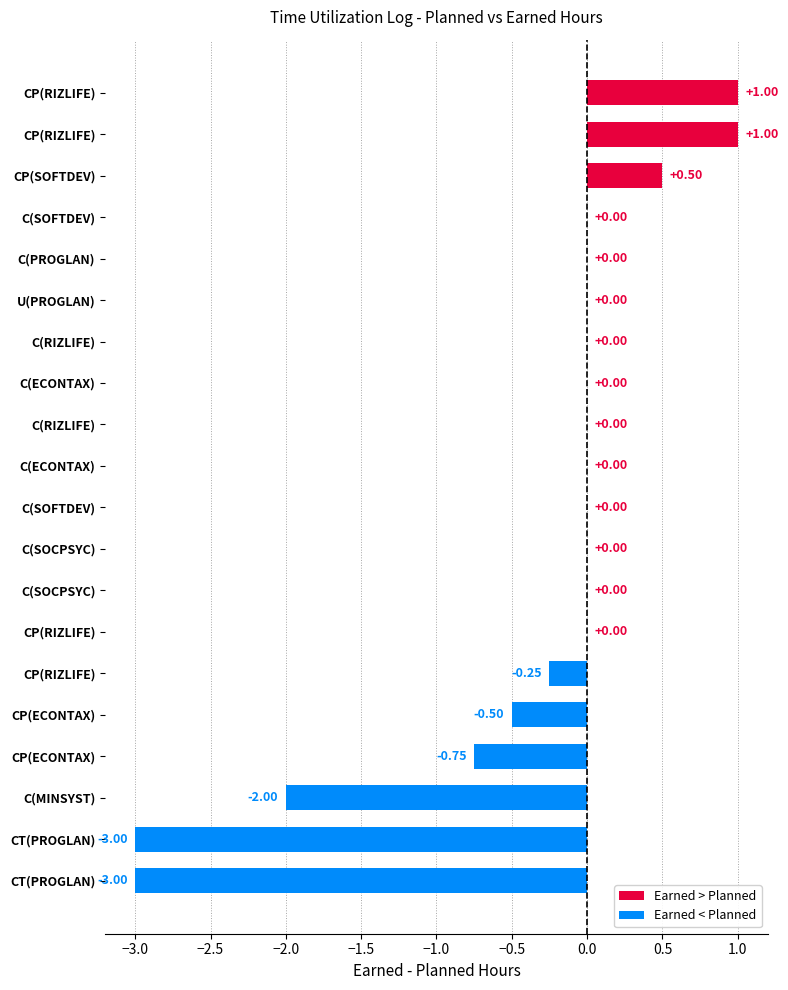

Are the bars horizontal?

Yes